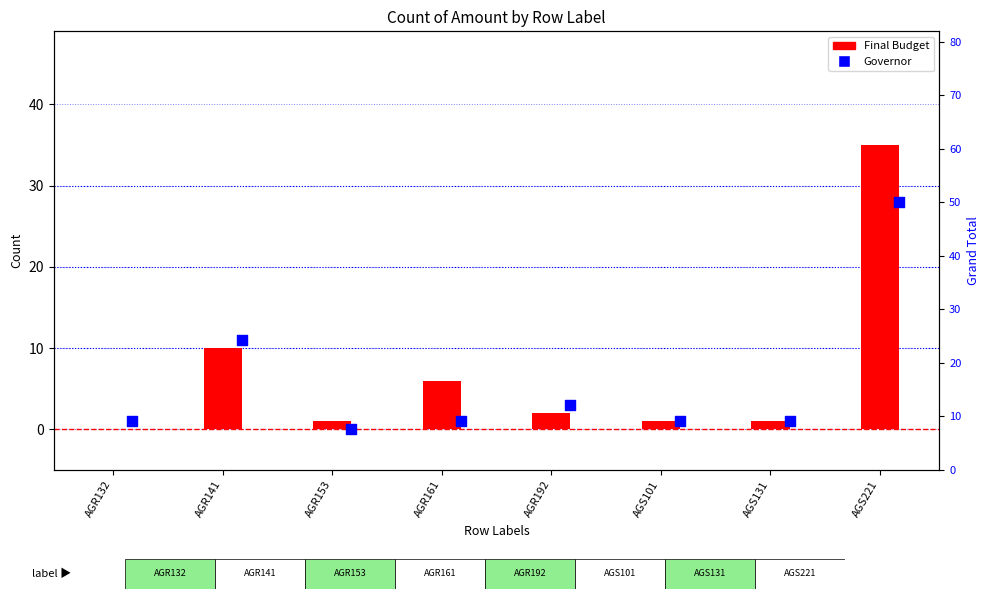

Which series has the largest Y range (max minus min)?

Final Budget